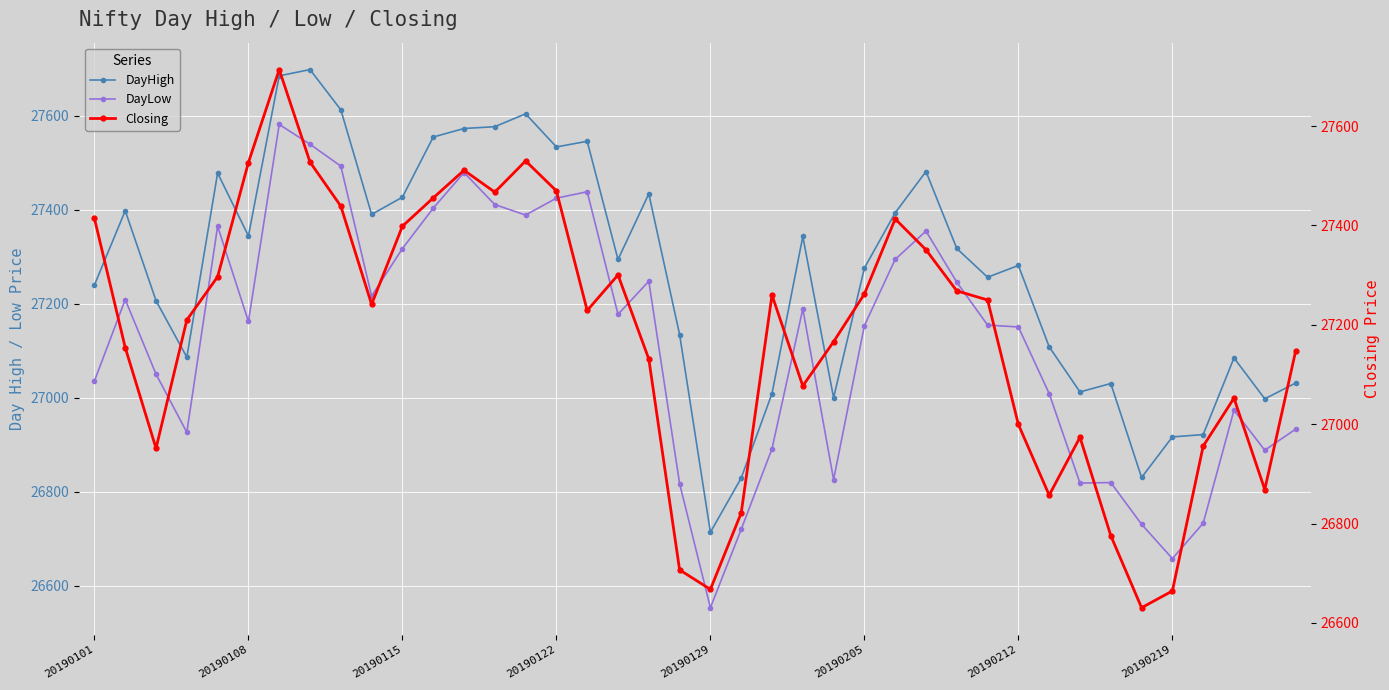

True or false: DayLow and DayHigh cross at least once.

False